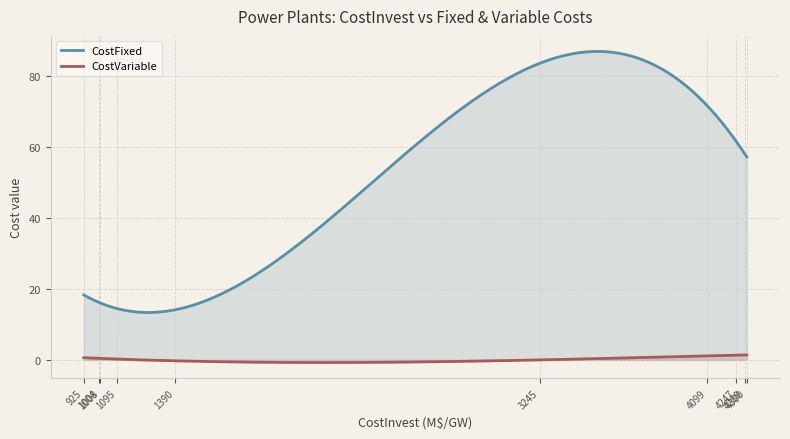

Rank the series by their average value, from lowest to highest.

CostVariable, CostFixed